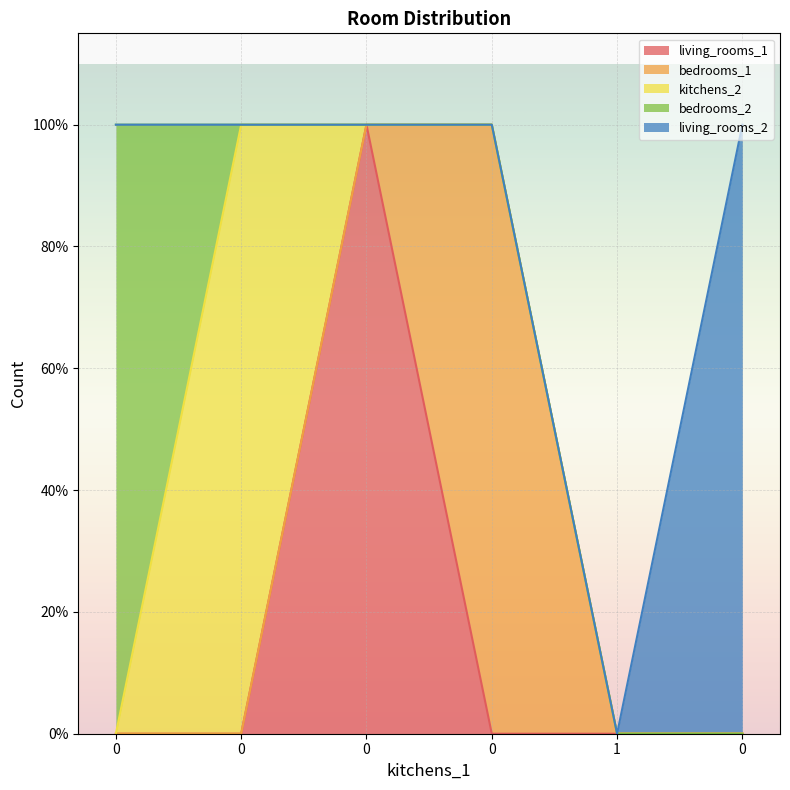

At 0, list the series in order from smallest to largest.

living_rooms_1, bedrooms_1, kitchens_2, living_rooms_2, bedrooms_2